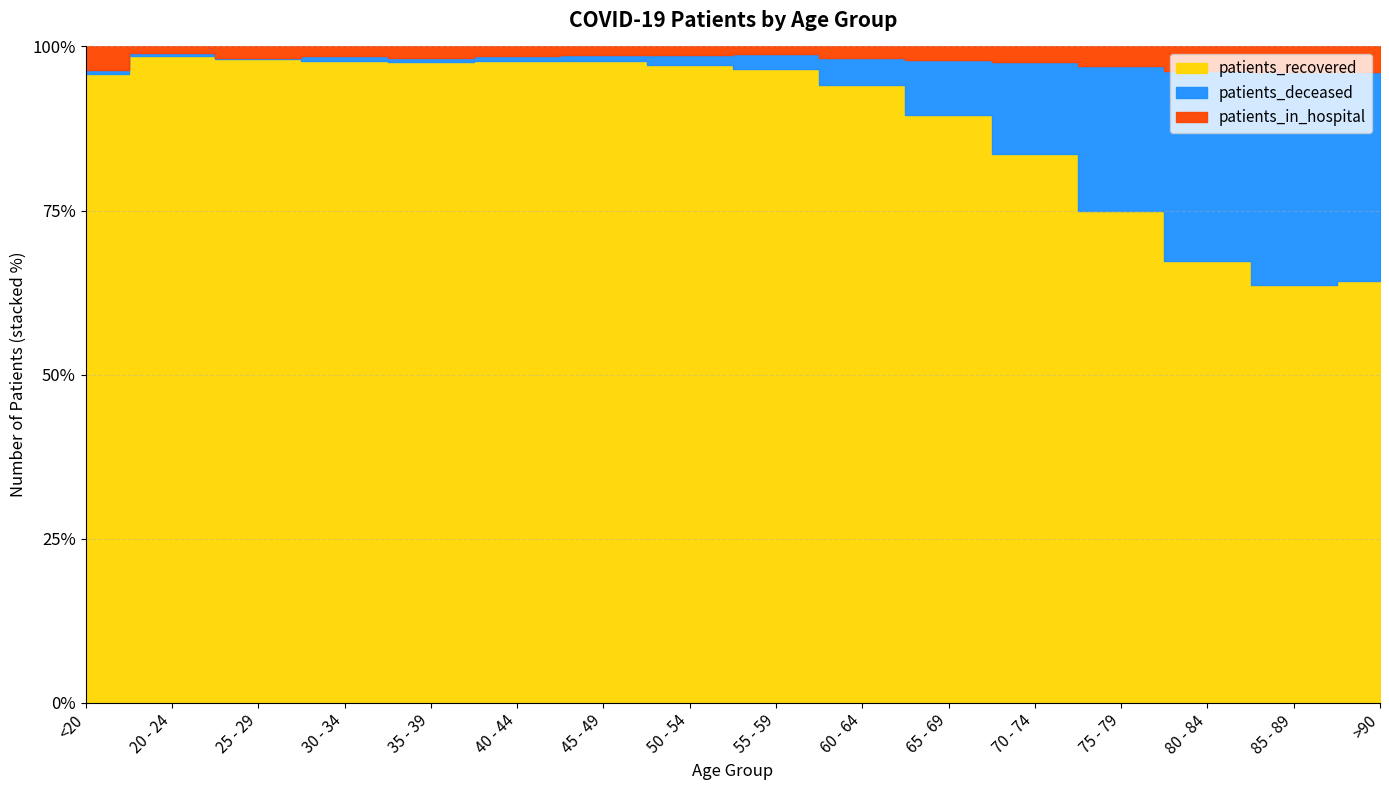

Which series changed the most between 70 - 74 and 80 - 84?

patients_recovered